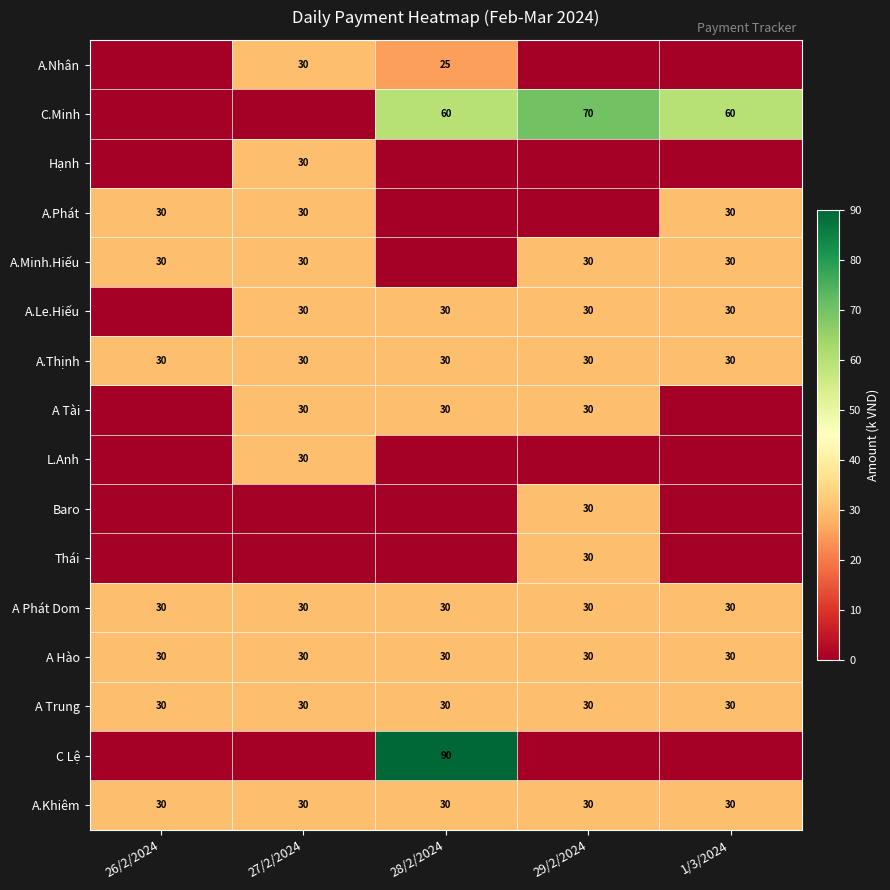

The value of Hạnh at 27/2/2024 is 30. True or false?

True